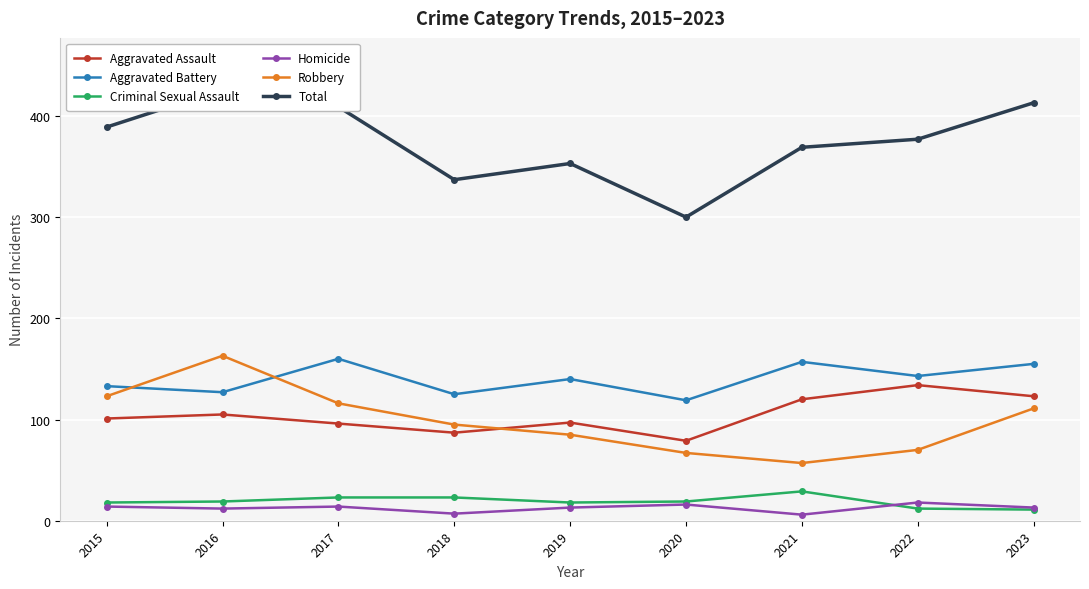

Reading left to right, extract all data points from this chart.

Aggravated Assault: 101	105	96	87	97	79	120	134	123
Aggravated Battery: 133	127	160	125	140	119	157	143	155
Criminal Sexual Assault: 18	19	23	23	18	19	29	12	11
Homicide: 14	12	14	7	13	16	6	18	13
Robbery: 123	163	116	95	85	67	57	70	111
Total: 389	426	409	337	353	300	369	377	413